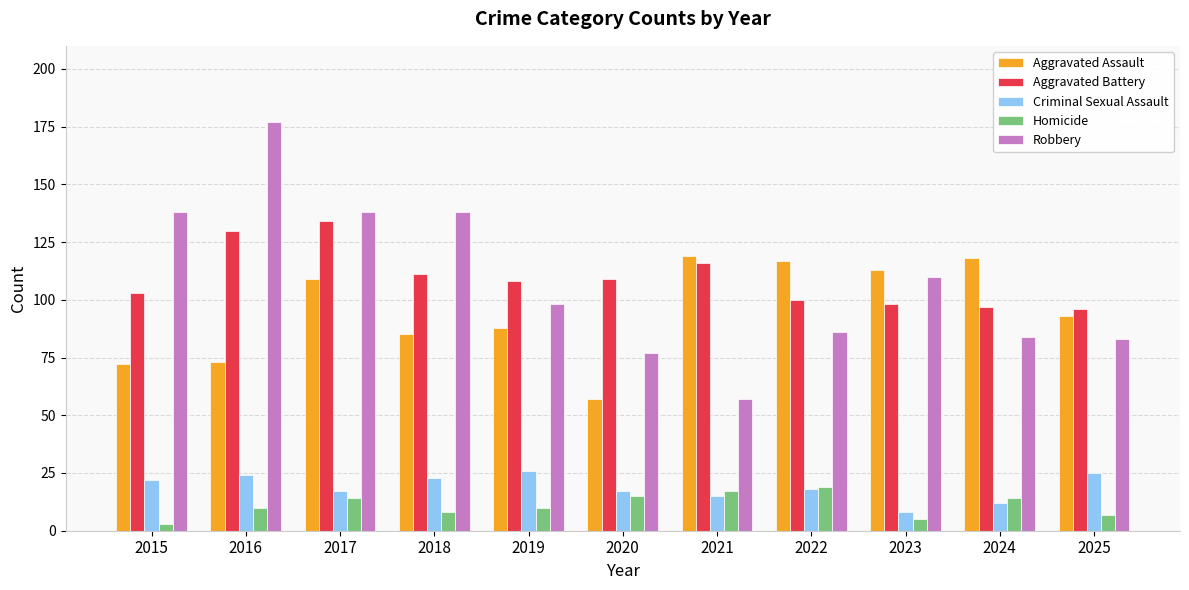

List the series in order of their peak value, highest first.

Robbery, Aggravated Battery, Aggravated Assault, Criminal Sexual Assault, Homicide